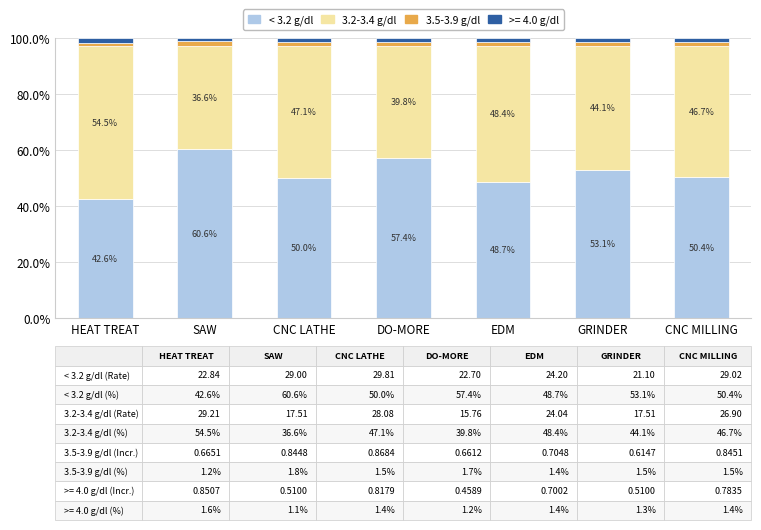

Where does the < 3.2 g/dl series first go above 50?

SAW